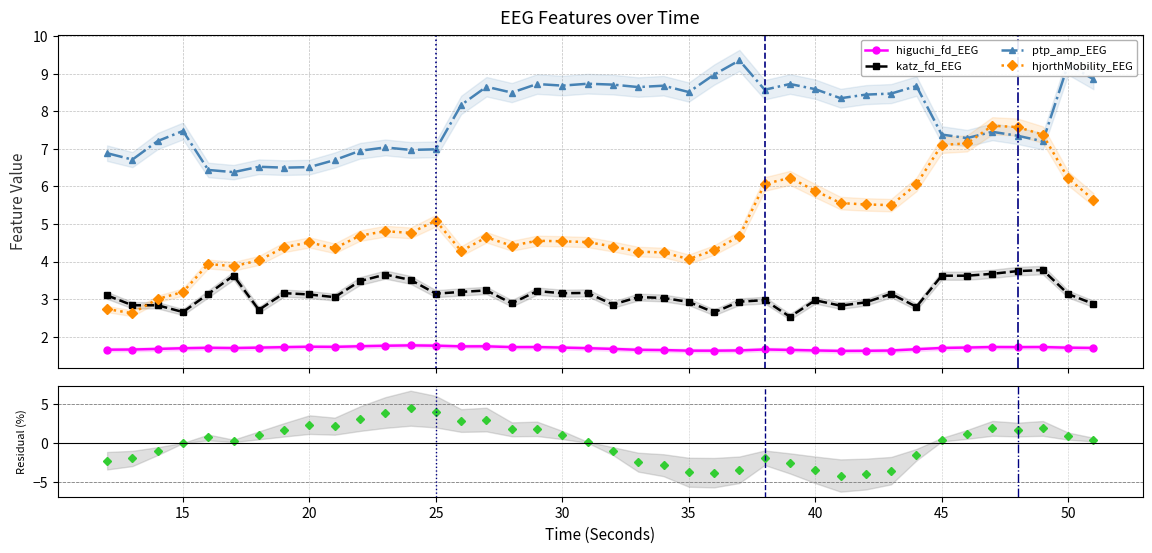

At which label is katz_fd_EEG closest to 3?

38